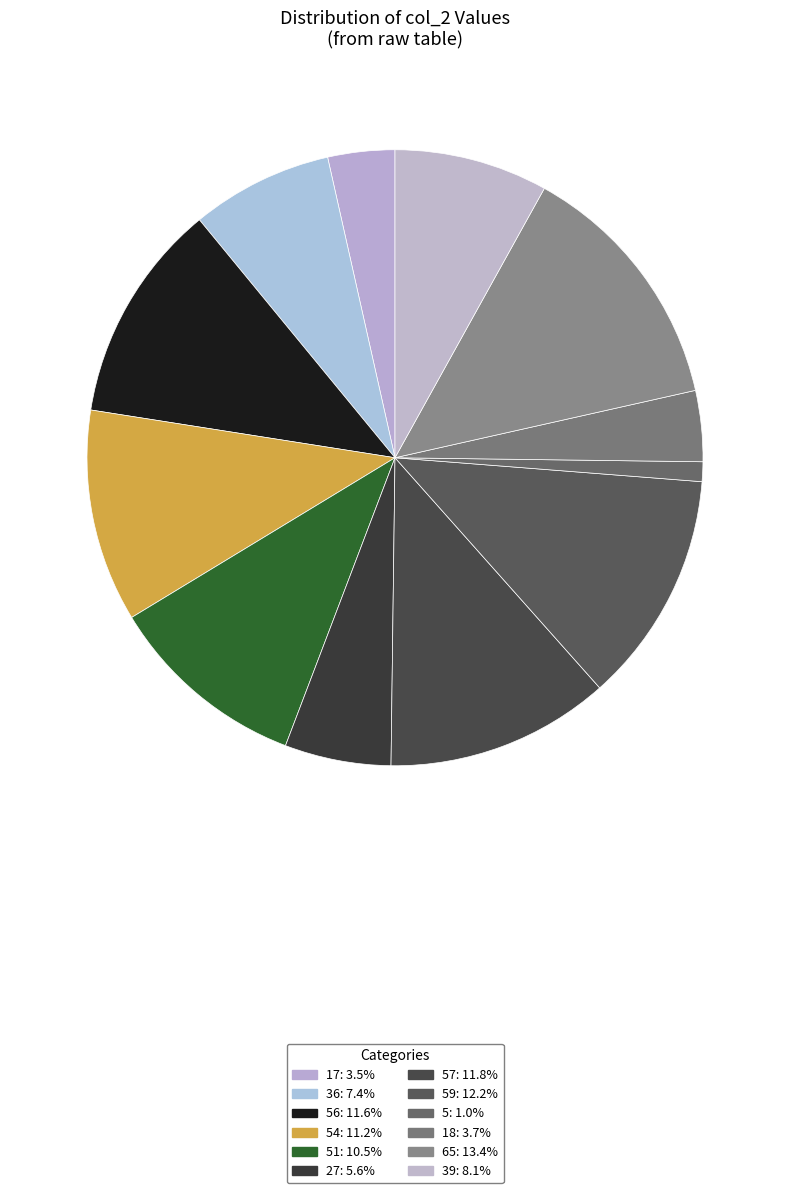

Count the number of slices in the pie.

12